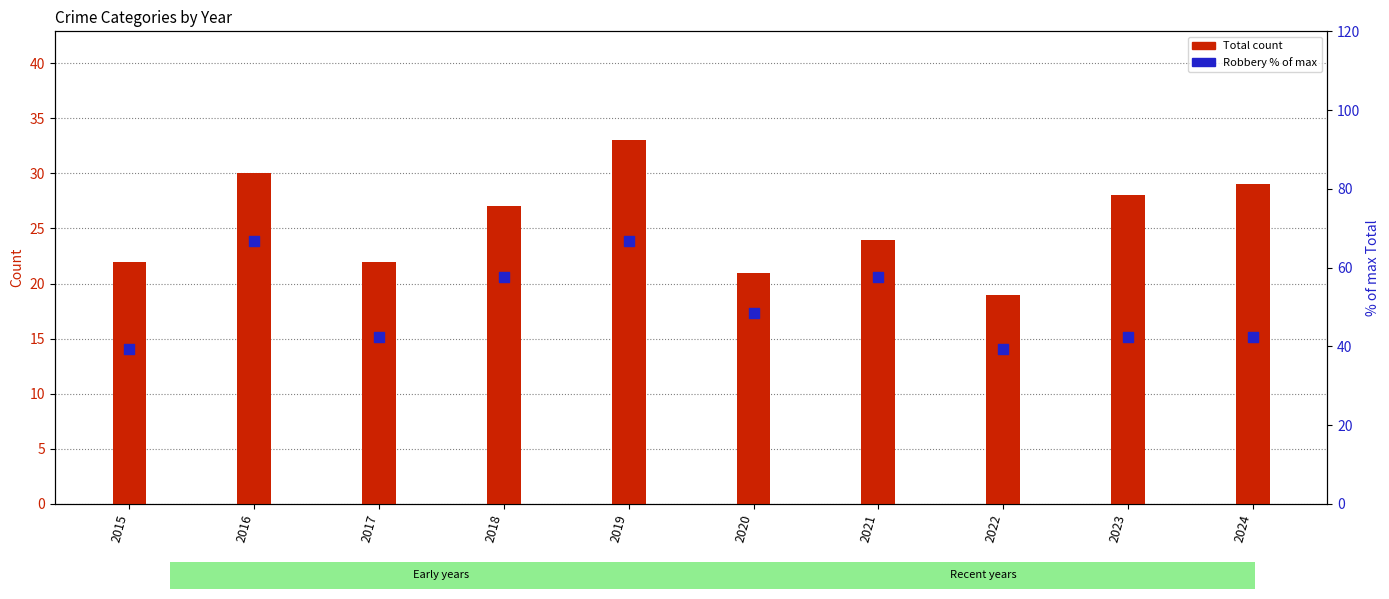

Which series has the largest Y range (max minus min)?

Robbery (% of max)